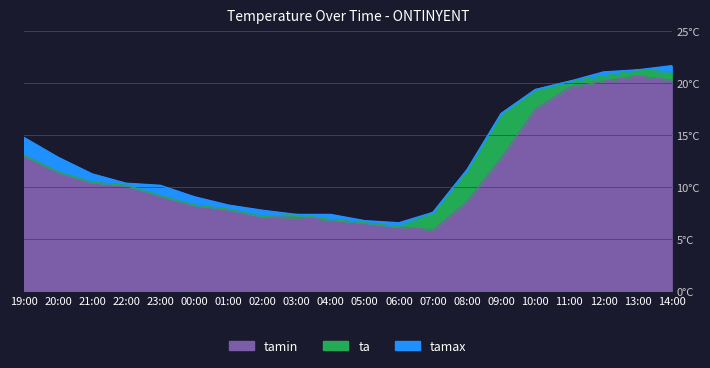

What is the sum of all tamin values?

230.3